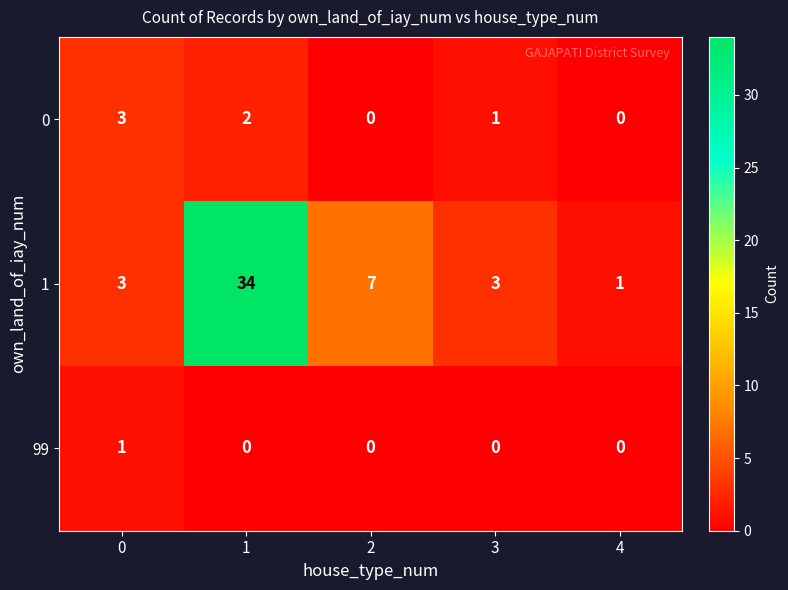

What is the greatest value displayed?

34